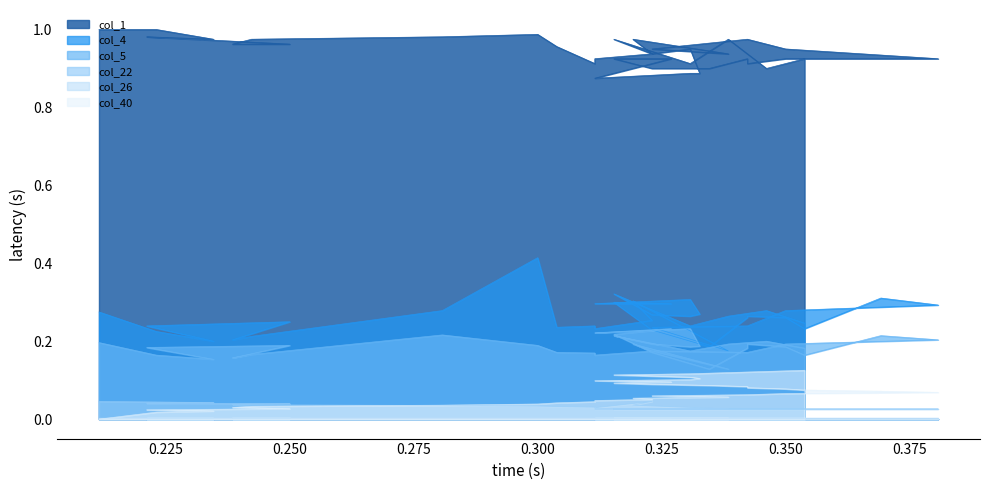

Which series has the largest total across all categories?

col_1